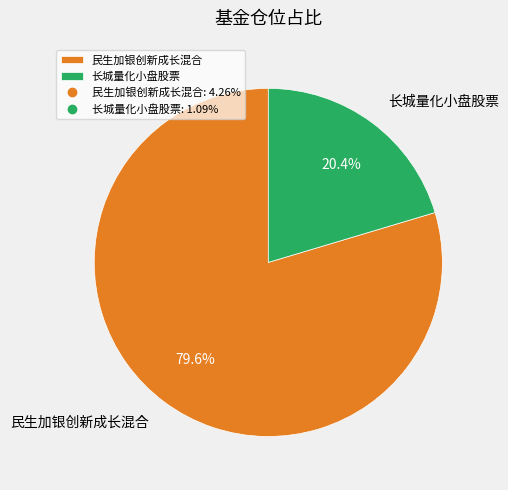

Rank the categories by value from highest to lowest.

民生加银创新成长混合, 长城量化小盘股票